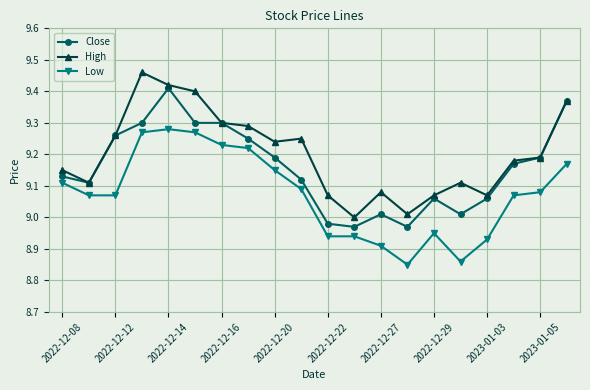

At how many categories does at least one series exceed 8?

20